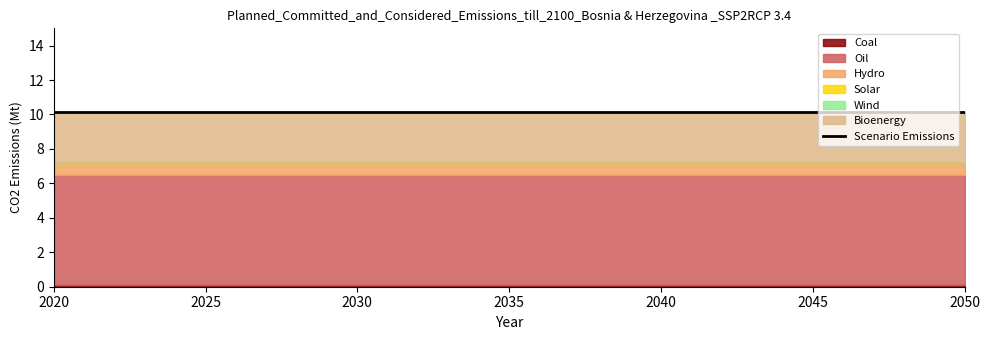

Reading left to right, what are all the values shown in this chart?

Coal: 2020=0.1	2030=0.1	2040=0.1	2050=0.1
Oil: 2020=6.4	2030=6.4	2040=6.4	2050=6.4
Hydro: 2020=0.7	2030=0.7	2040=0.7	2050=0.7
Solar: 2020=0.0	2030=0.0	2040=0.0	2050=0.0
Wind: 2020=0.0	2030=0.0	2040=0.0	2050=0.0
Bioenergy: 2020=3.0	2030=3.0	2040=3.0	2050=3.0